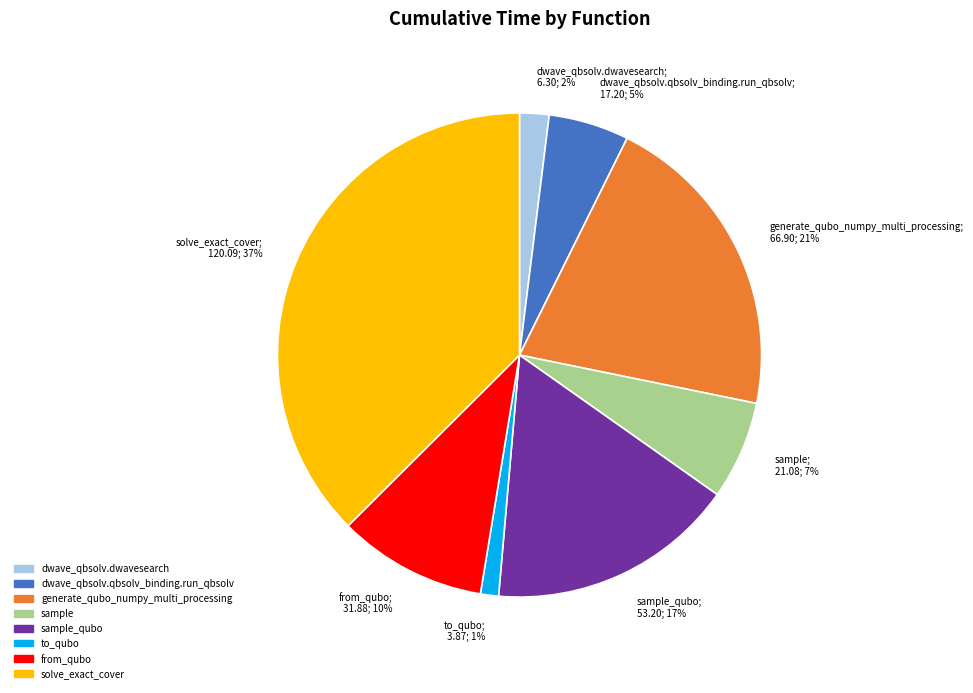

Is there any slice that represents more than half of the pie?

No